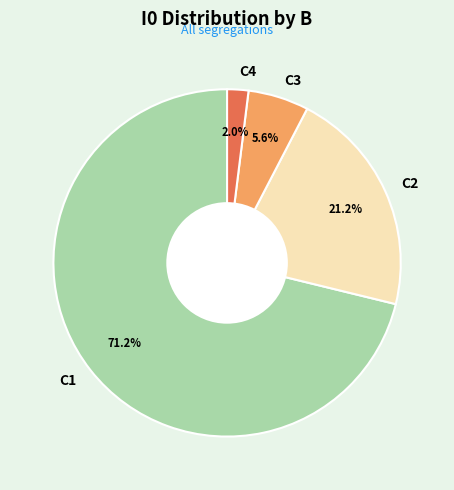

Count the number of slices in the pie.

4